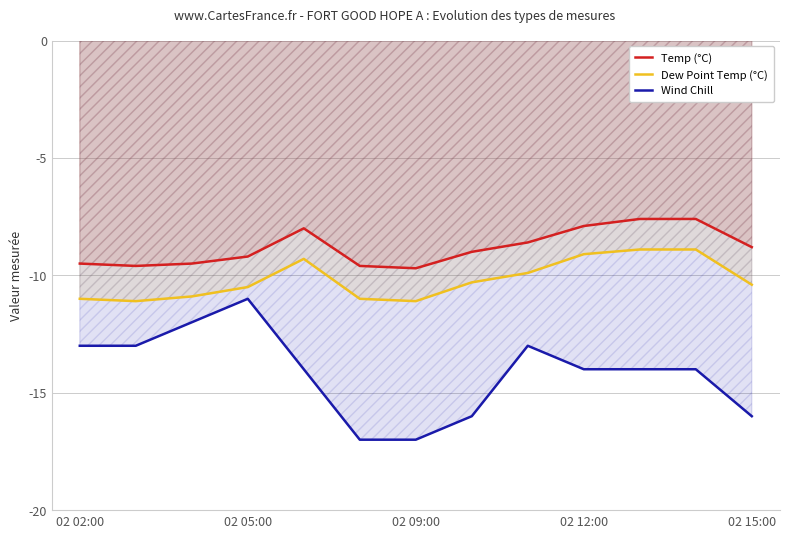

The Temp (°C) series shows -7.9 at 02 12:00. True or false?

True